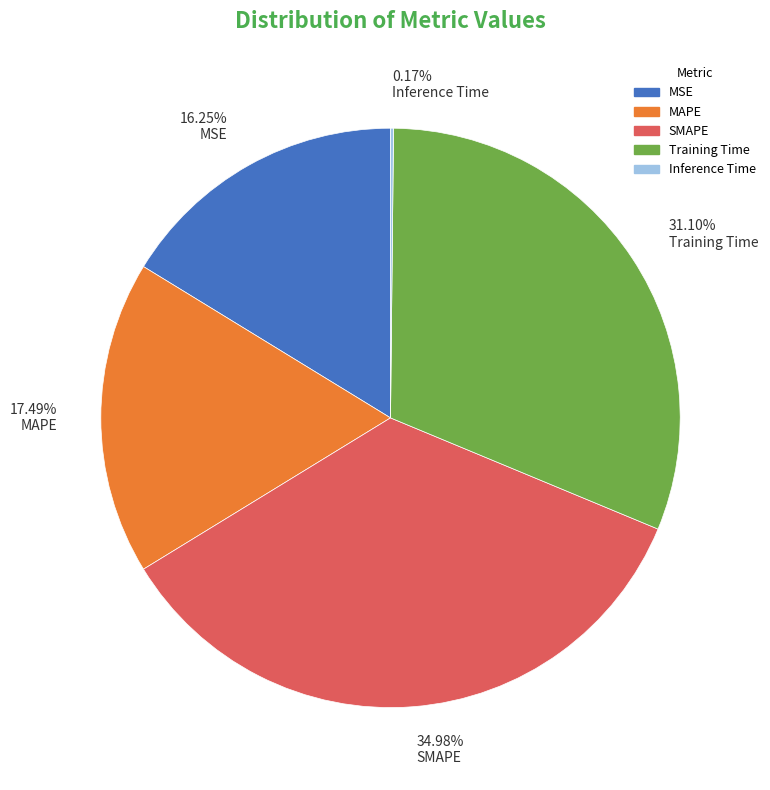

The Training Time slice represents 31% of the pie. True or false?

True